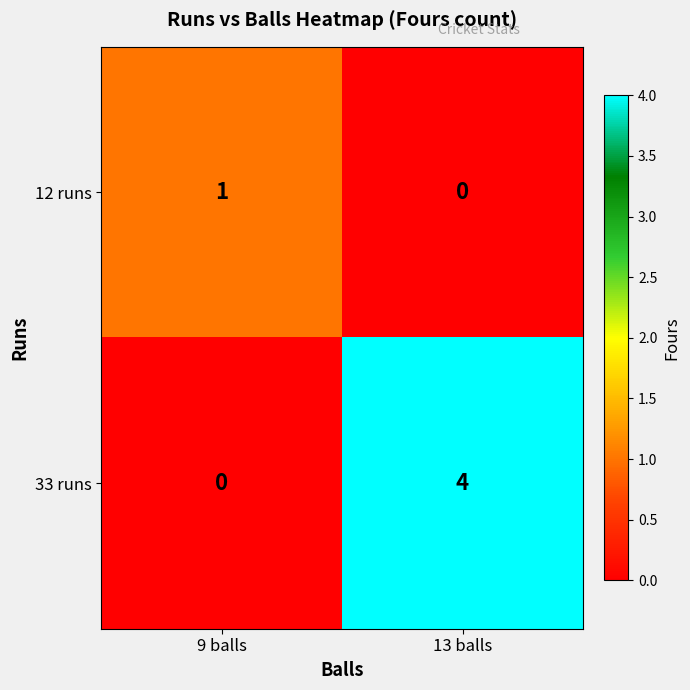

What is the maximum value shown in the chart?

4